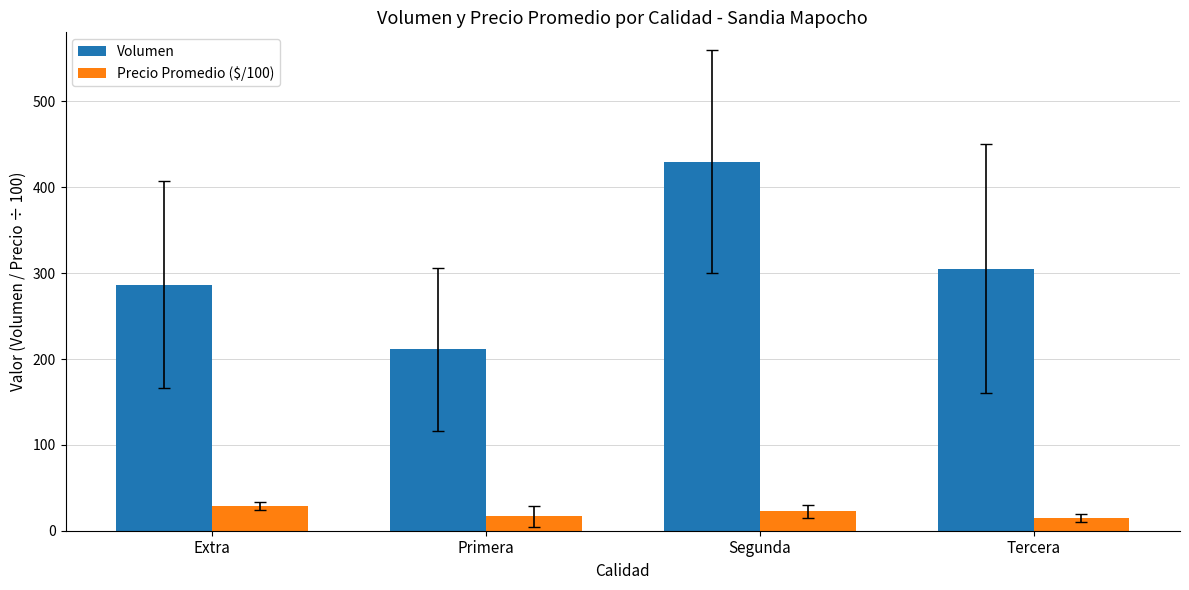

Between Primera and Segunda, which series saw the biggest shift?

Volumen